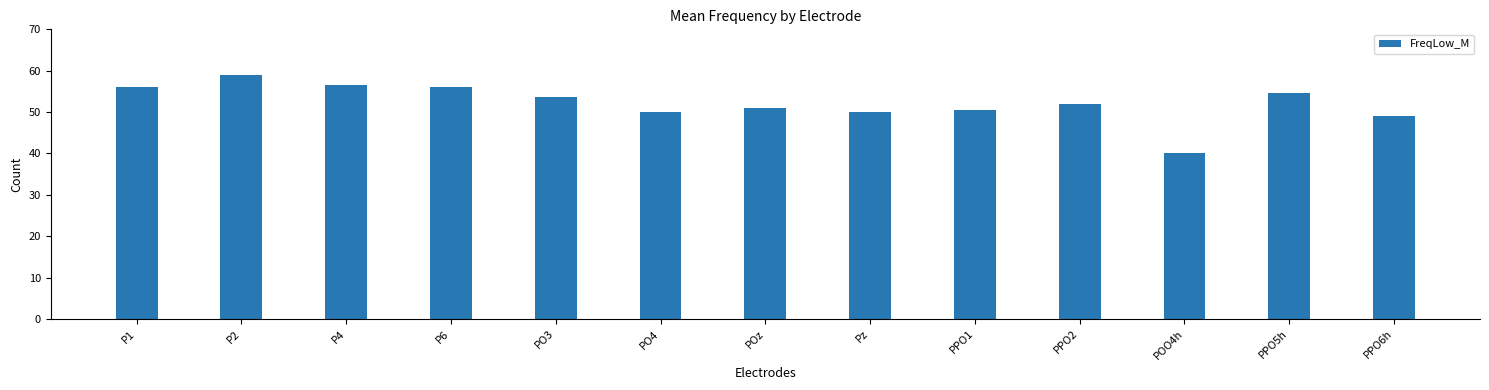

What is the label of the 5th bar from the right?

PPO1